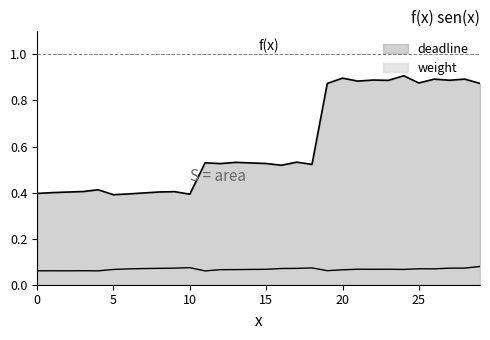

What value does the weight series have at 25?

0.1